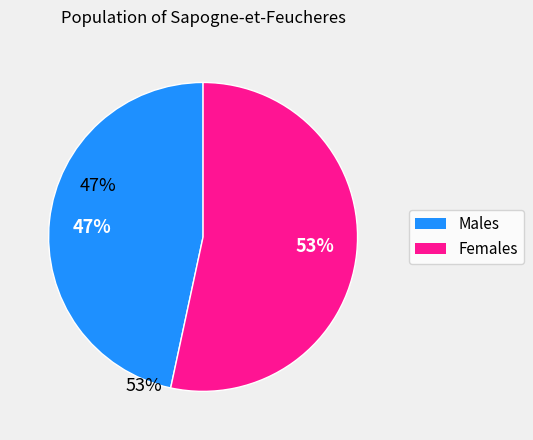

Combined, do Females and Males account for over 50%?

Yes